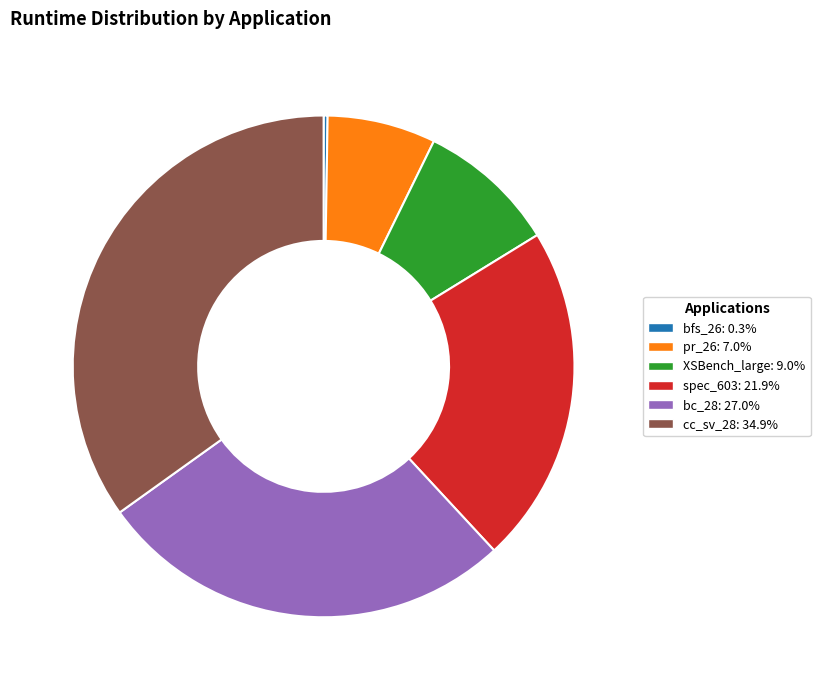

Which has a higher value, bc_28 or pr_26?

bc_28